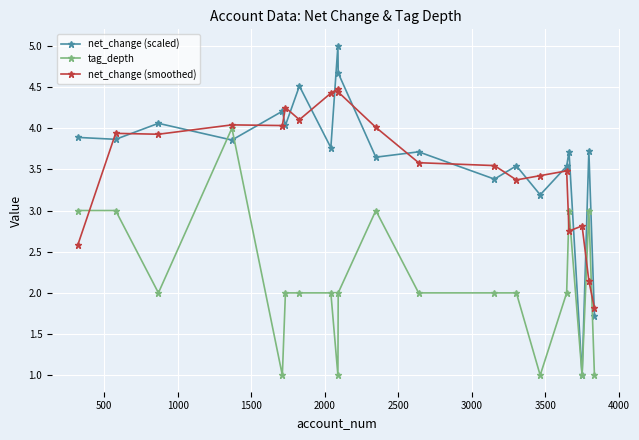

What is the difference between the maximum and minimum values in the tag_depth series?

3.0